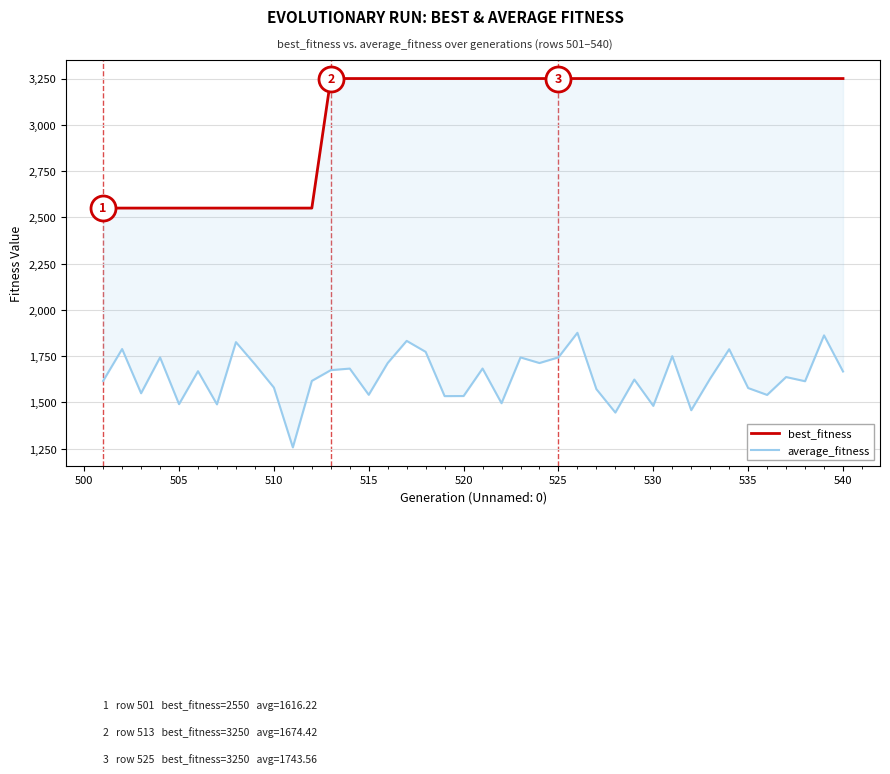

Which series has the largest total across all categories?

best_fitness